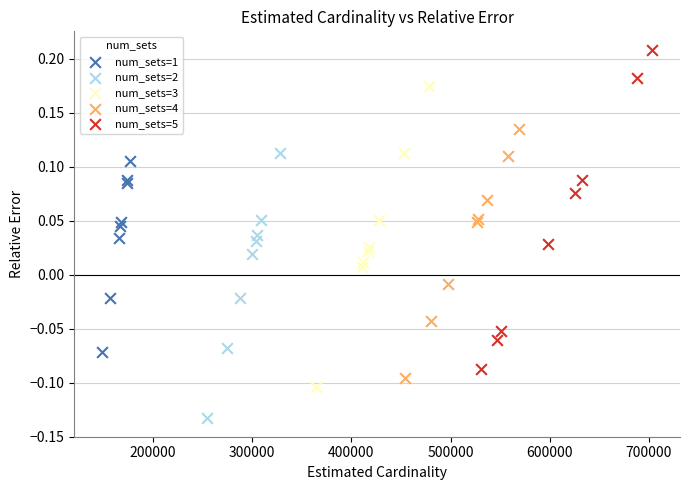

Which series contains the lowest Y value?

num_sets=2